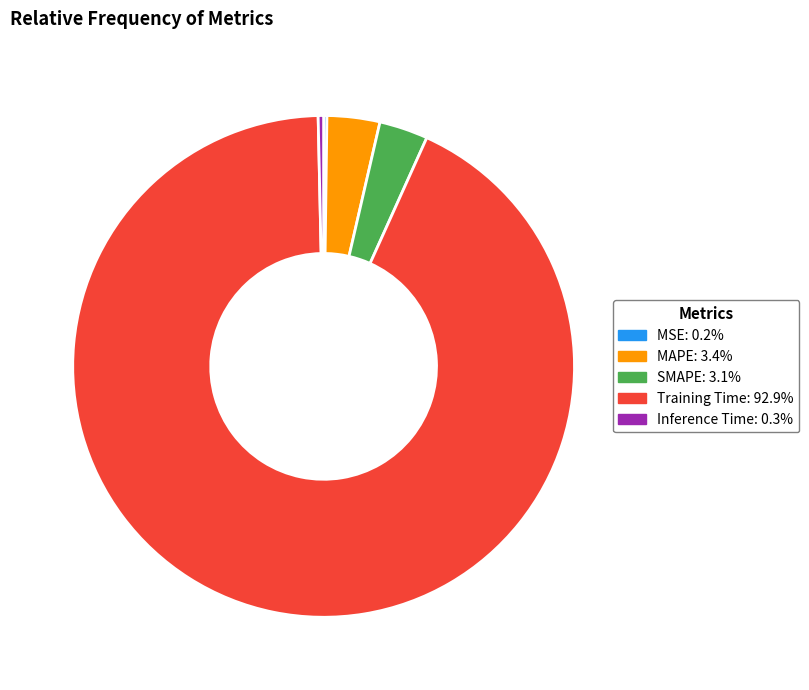

Is SMAPE the majority of the pie?

No